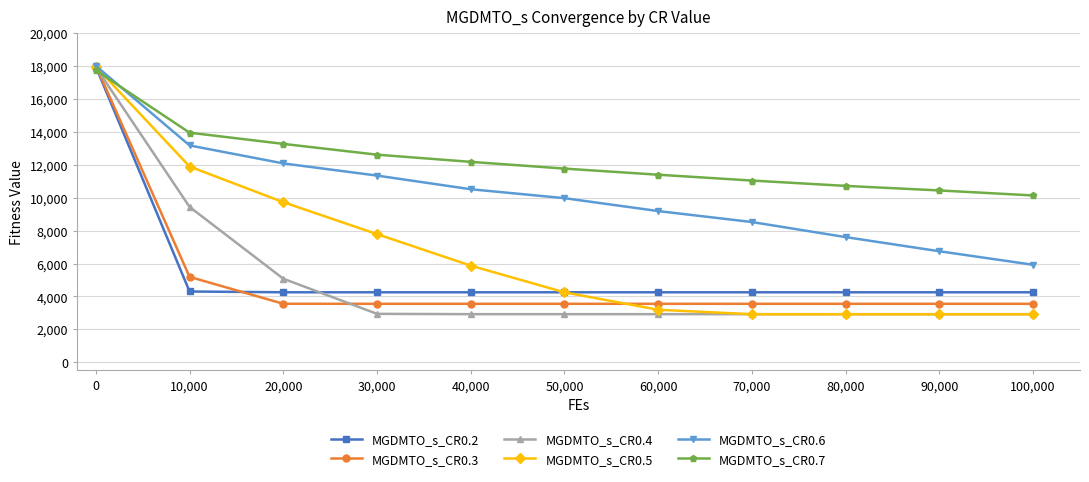

What is the smallest value displayed?

2915.5